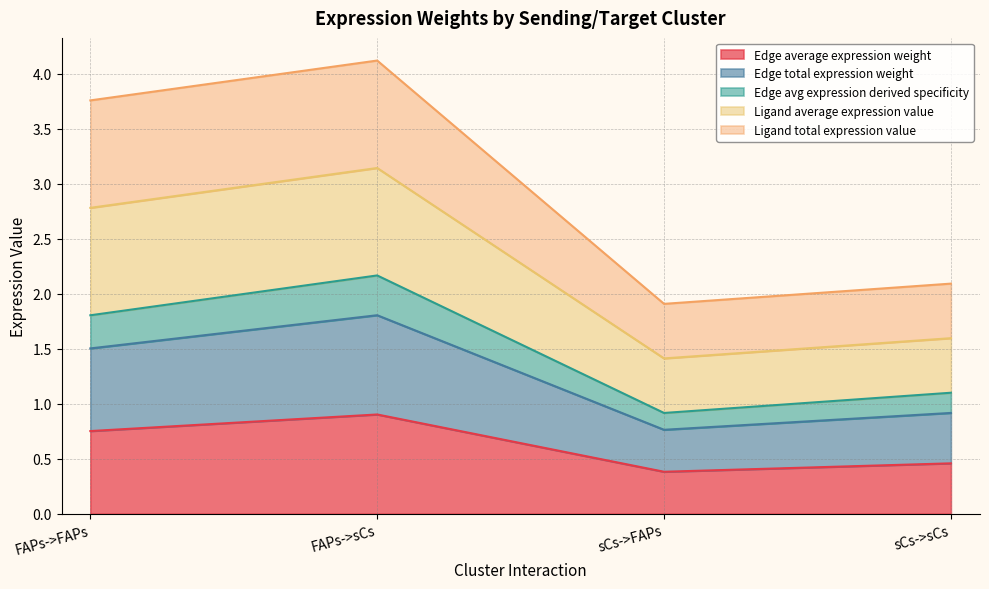

List the labels in order of Ligand average expression value value, smallest first.

sCs->FAPs, sCs->sCs, FAPs->FAPs, FAPs->sCs